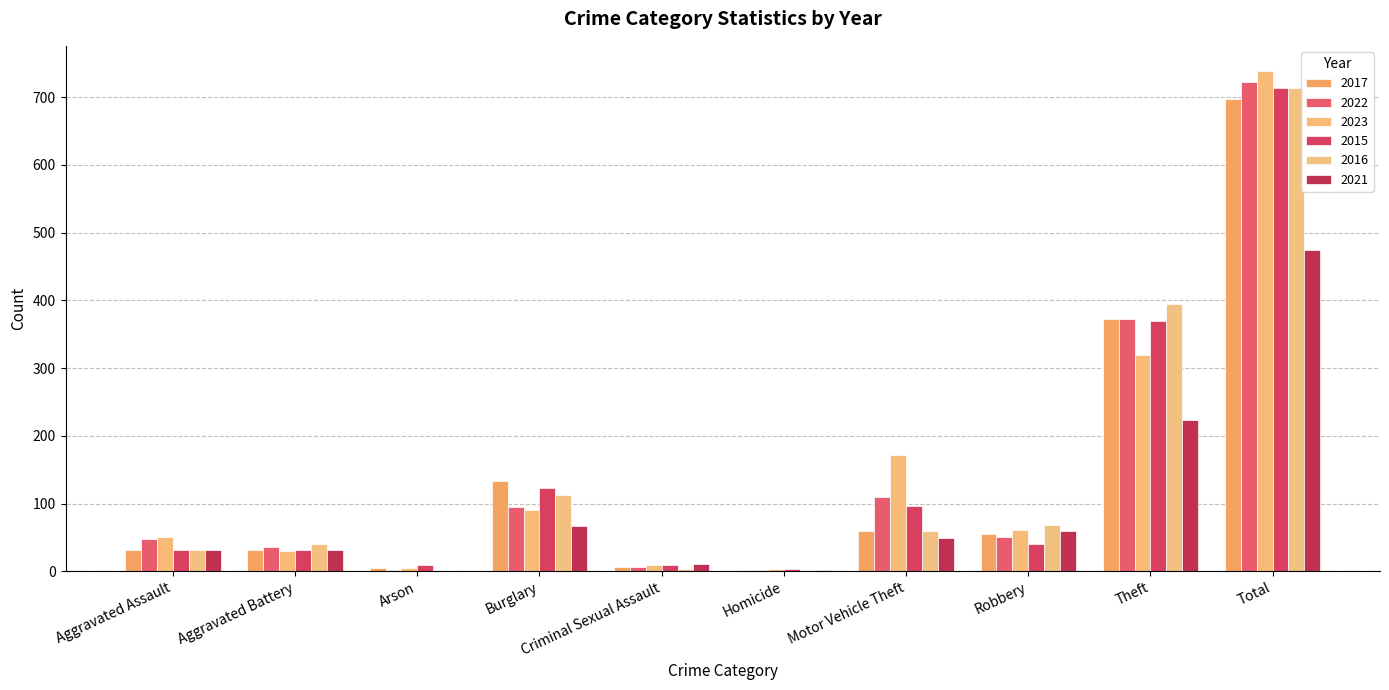

What is the sum of the 2021 values at Aggravated Assault and Robbery?

91